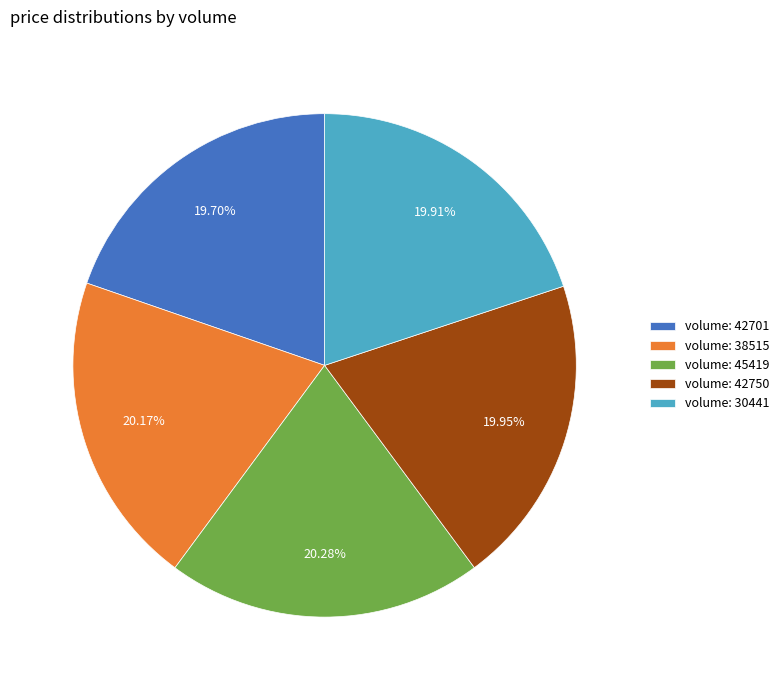

Is there a majority slice in this chart?

No